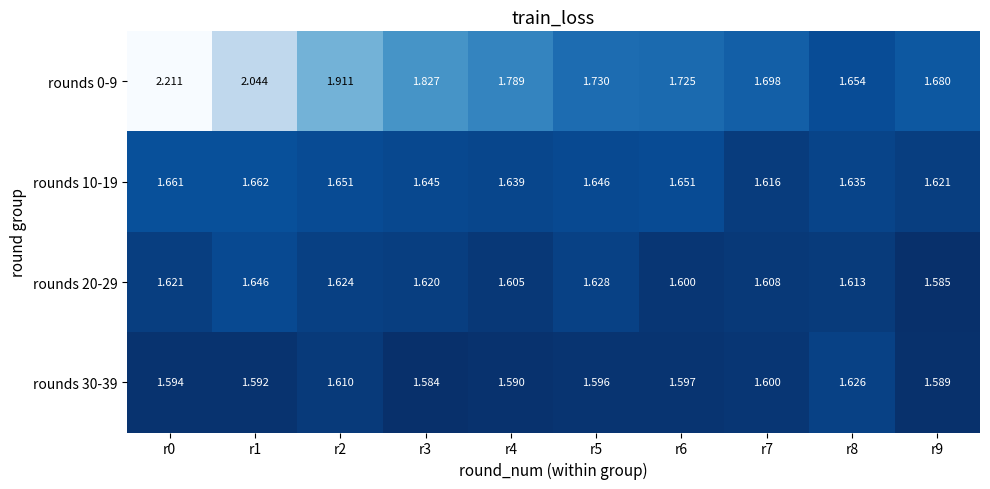

Which series has the largest range (max minus min)?

rounds 0-9